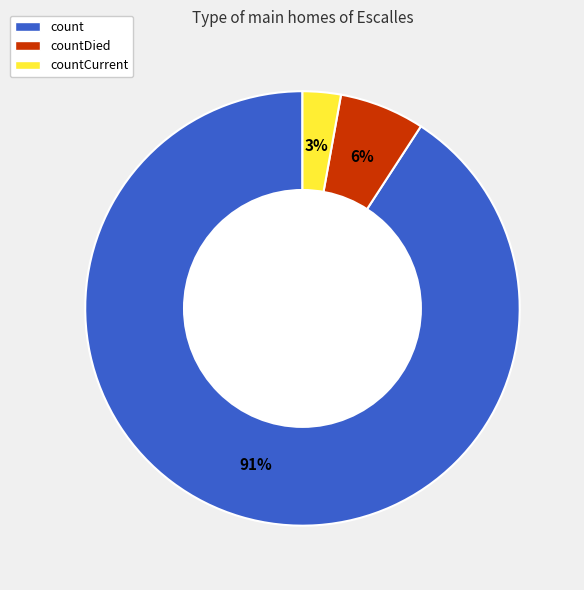

Combined, do countCurrent and count account for over 50%?

Yes